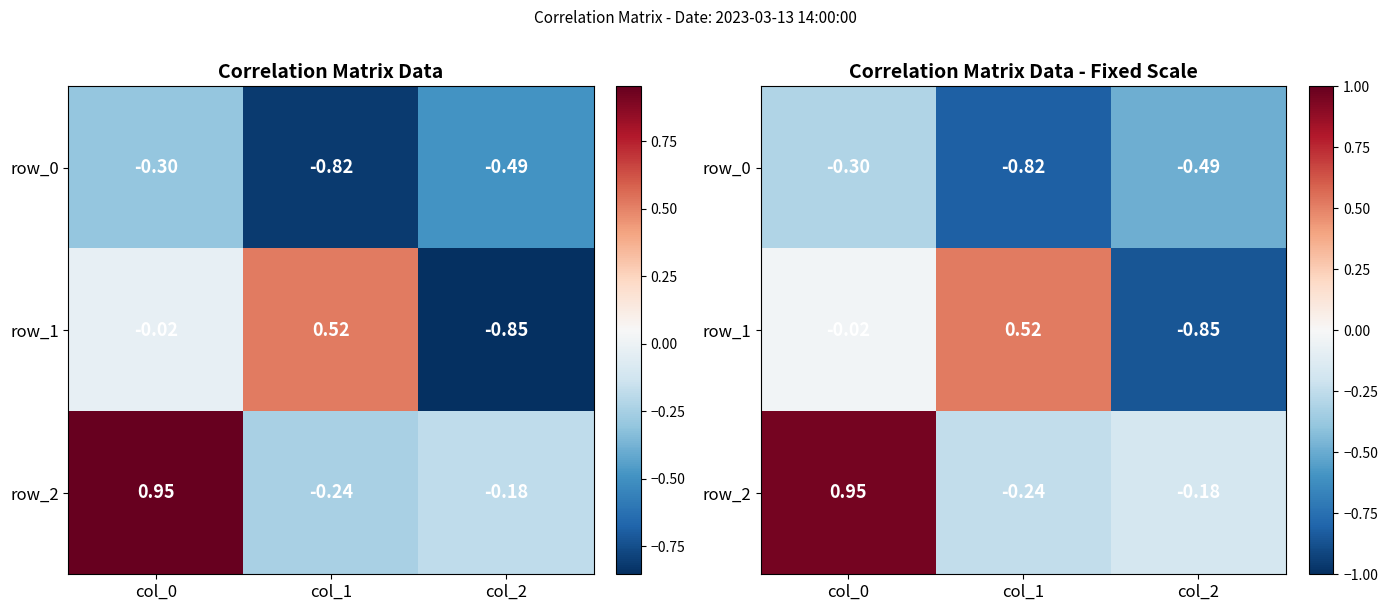

Reading left to right, extract all data points from this chart.

row_0: col_0=-0.3	col_1=-0.8	col_2=-0.5
row_1: col_0=-0.0	col_1=0.5	col_2=-0.9
row_2: col_0=1.0	col_1=-0.2	col_2=-0.2